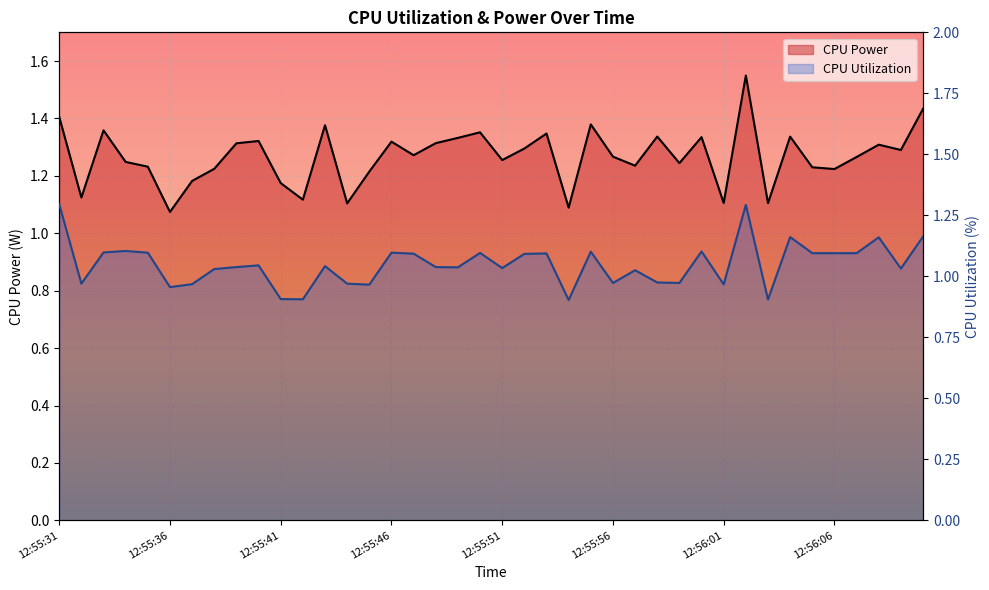

What is the total value across all series at 12:55:55?

2.5